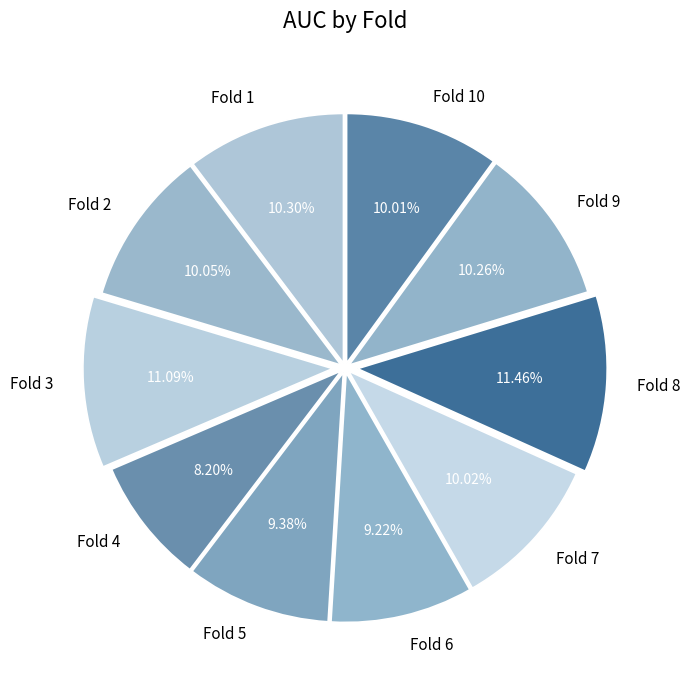

How much of the chart is everything except Fold 5?

90.6%